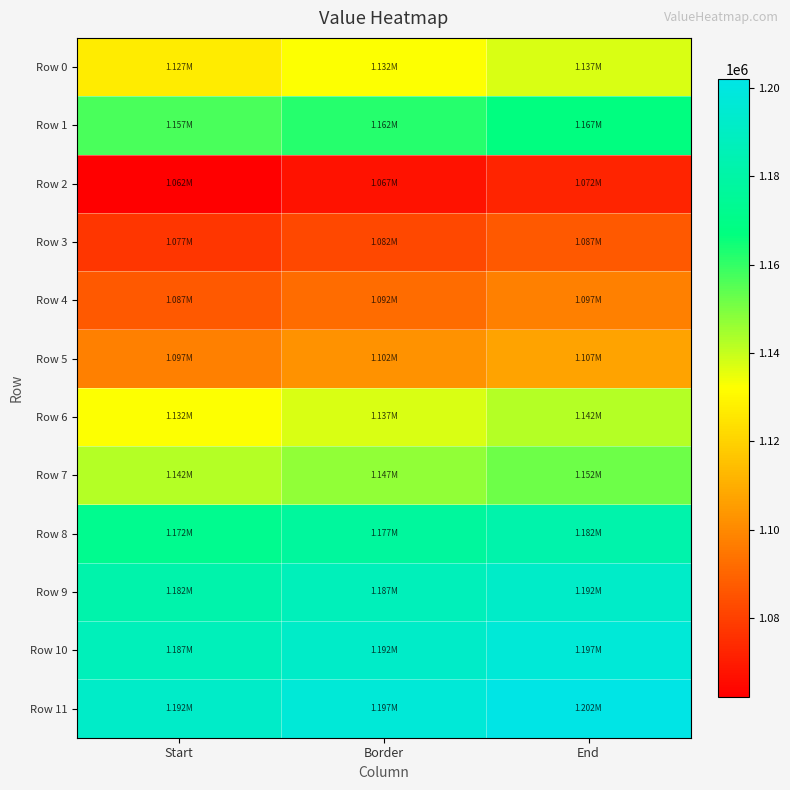

Reading left to right, extract all data points from this chart.

Row 0: Start=1127126.0	Border=1132126.0	End=1137126.0
Row 1: Start=1157126.0	Border=1162126.0	End=1167126.0
Row 2: Start=1062126.0	Border=1067126.0	End=1072126.0
Row 3: Start=1077126.0	Border=1082126.0	End=1087126.0
Row 4: Start=1087126.0	Border=1092126.0	End=1097126.0
Row 5: Start=1097126.0	Border=1102126.0	End=1107126.0
Row 6: Start=1132126.0	Border=1137126.0	End=1142126.0
Row 7: Start=1142126.0	Border=1147126.0	End=1152126.0
Row 8: Start=1172126.0	Border=1177126.0	End=1182126.0
Row 9: Start=1182126.0	Border=1187126.0	End=1192126.0
Row 10: Start=1187126.0	Border=1192126.0	End=1197126.0
Row 11: Start=1192126.0	Border=1197126.0	End=1202126.0